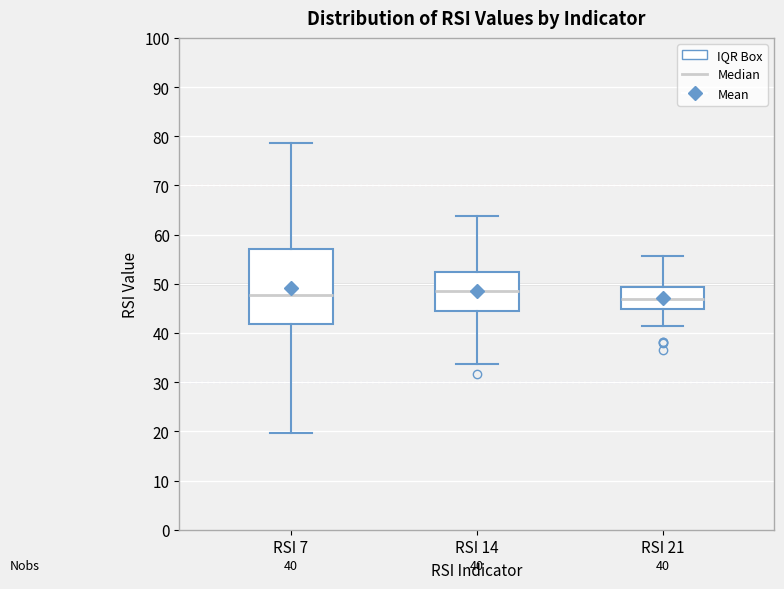

Which box is the tallest, from its lower edge to its upper edge?

RSI 7